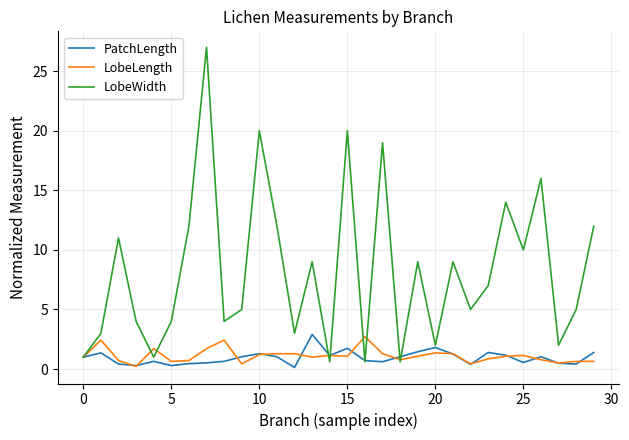

What is the smallest value displayed?

0.1